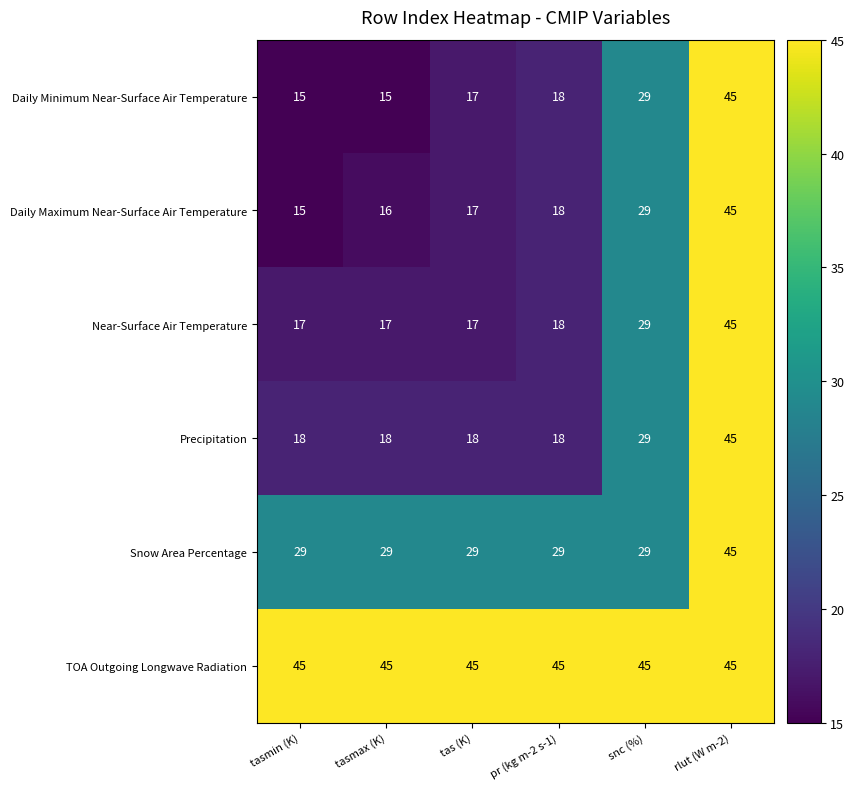

Is it true that Daily Minimum Near-Surface Air Temperature equals 8 at tasmax (K)?

False